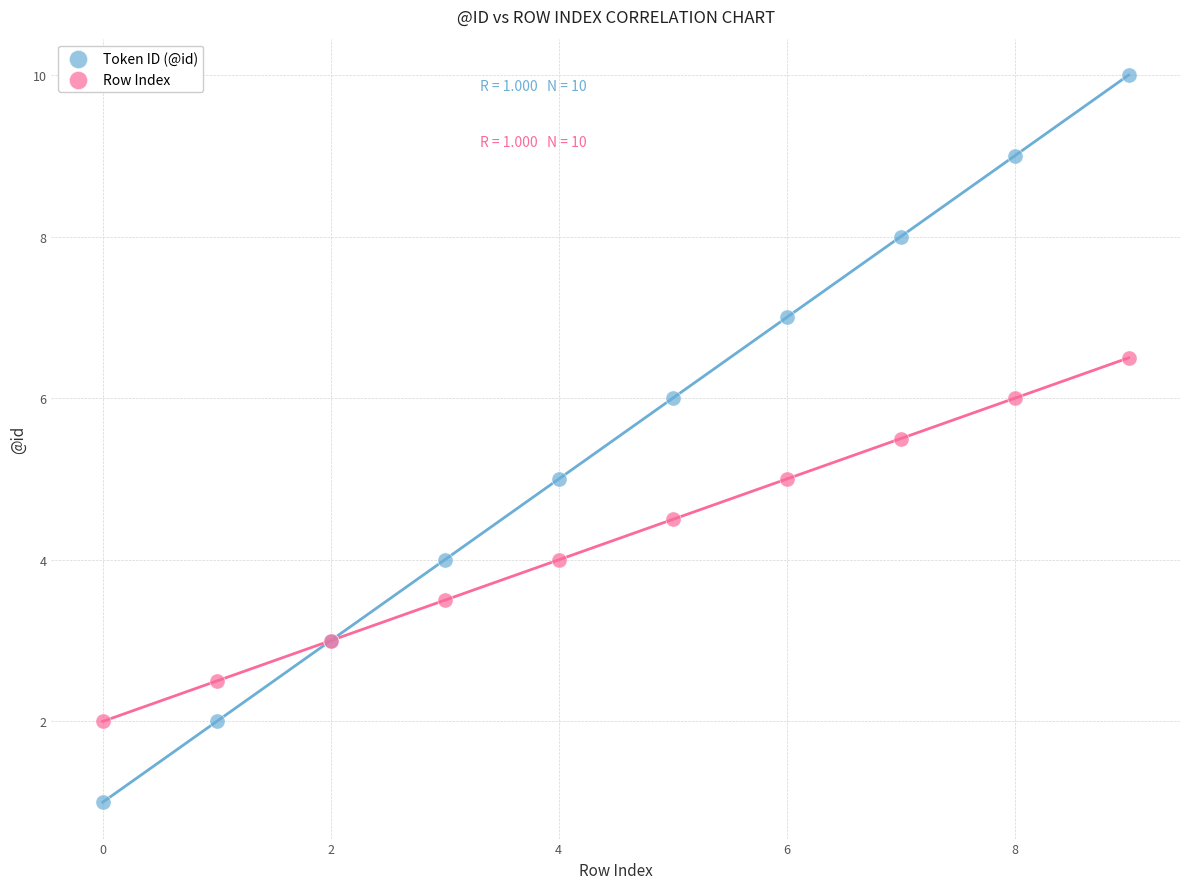

Which series contains the lowest Y value?

Token ID (@id)